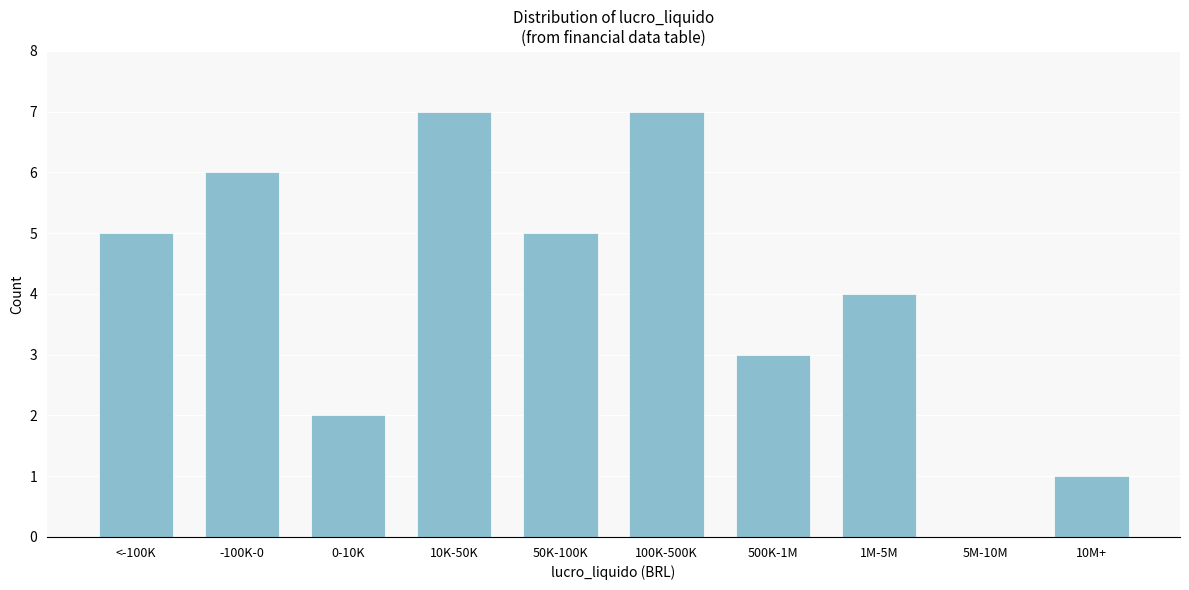

Reading left to right, transcribe all the data shown in this chart.

<-100K=5	-100K-0=6	0-10K=2	10K-50K=7	50K-100K=5	100K-500K=7	500K-1M=3	1M-5M=4	5M-10M=0	10M+=1